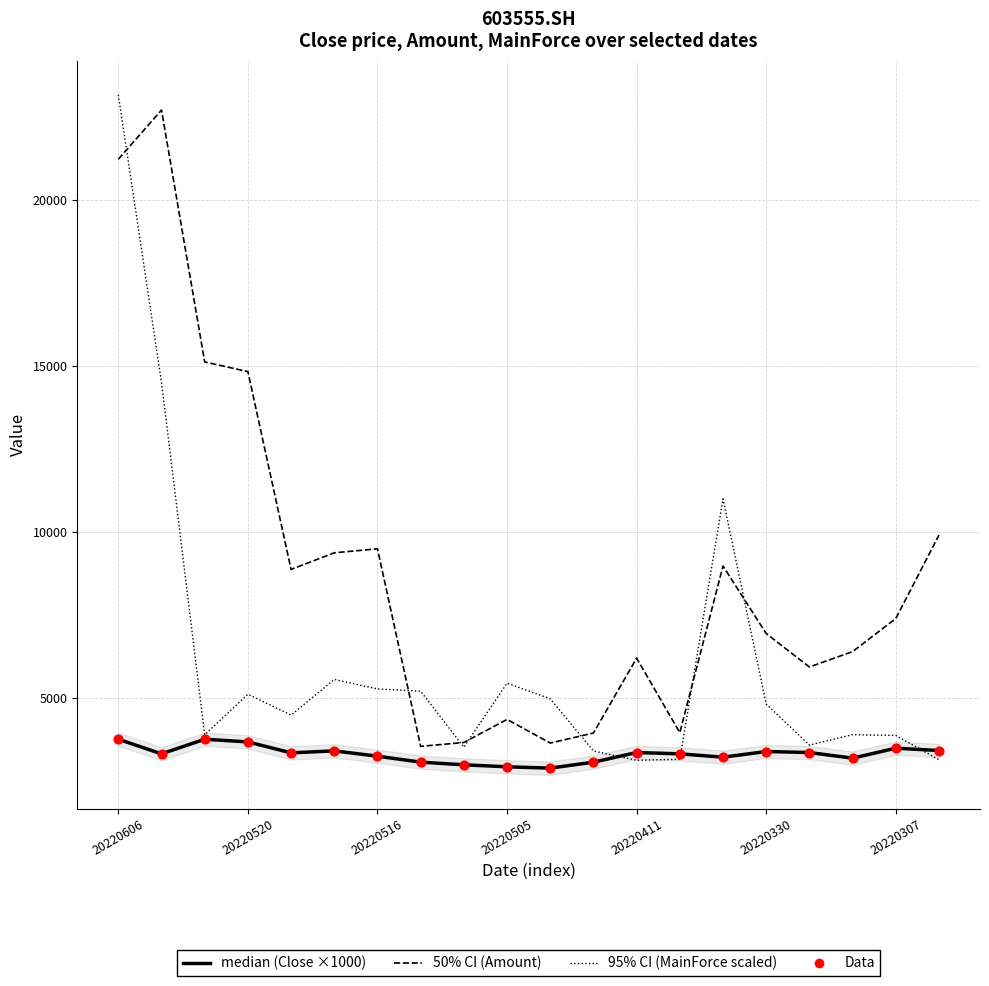

Which series contains the lowest Y value?

Close (×1000)